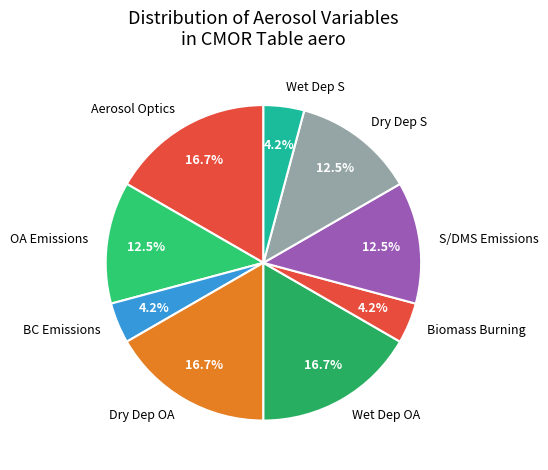

To the nearest percent, what percentage of the pie is Aerosol Optics?

17%